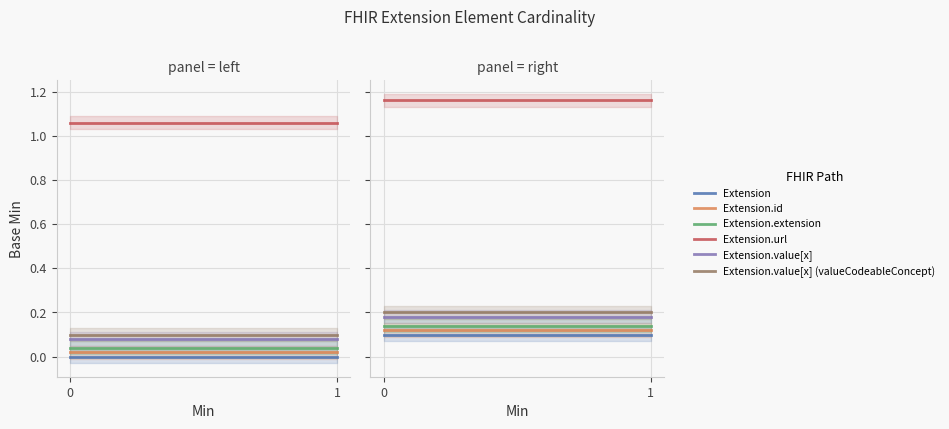

Which series has the largest total across all categories?

Extension.url